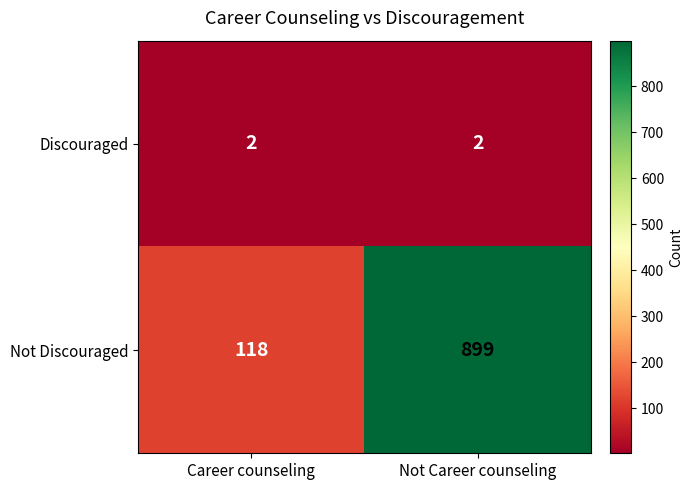

Which series has the largest total across all categories?

Not Discouraged